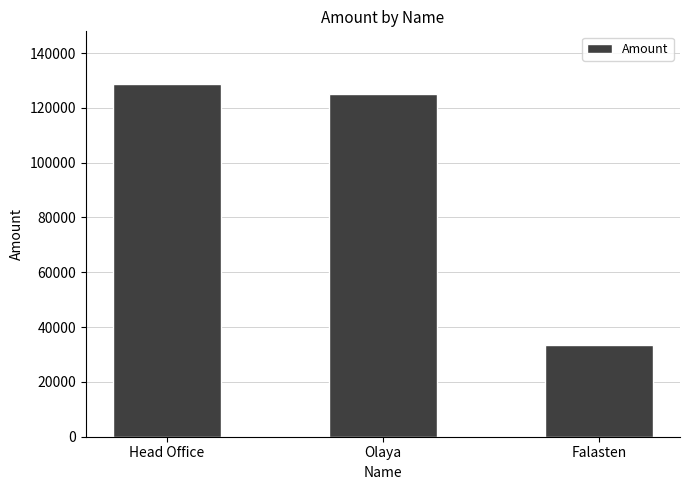

Reading right to left, transcribe all the data shown in this chart.

33333.3	125000.0	128640.0